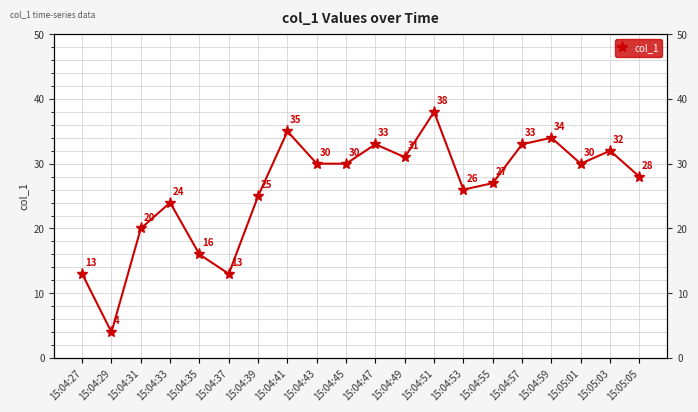

List the labels in order of value, largest first.

15:04:51, 15:04:41, 15:04:59, 15:04:47, 15:04:57, 15:05:03, 15:04:49, 15:04:43, 15:04:45, 15:05:01, 15:05:05, 15:04:55, 15:04:53, 15:04:39, 15:04:33, 15:04:31, 15:04:35, 15:04:27, 15:04:37, 15:04:29